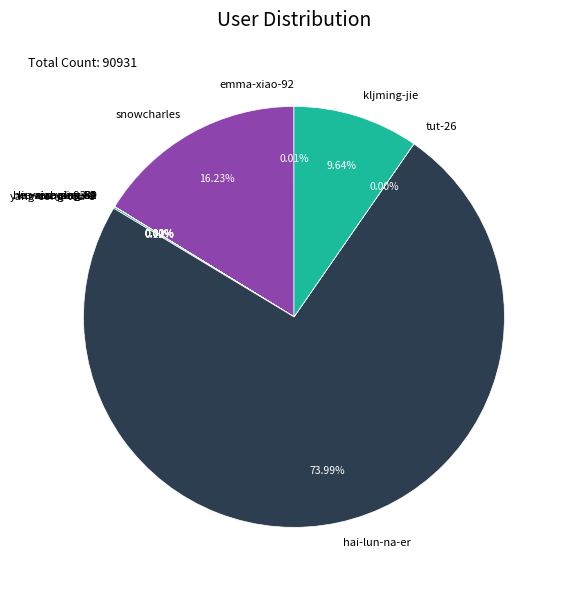

What is the largest slice in the pie chart?

hai-lun-na-er